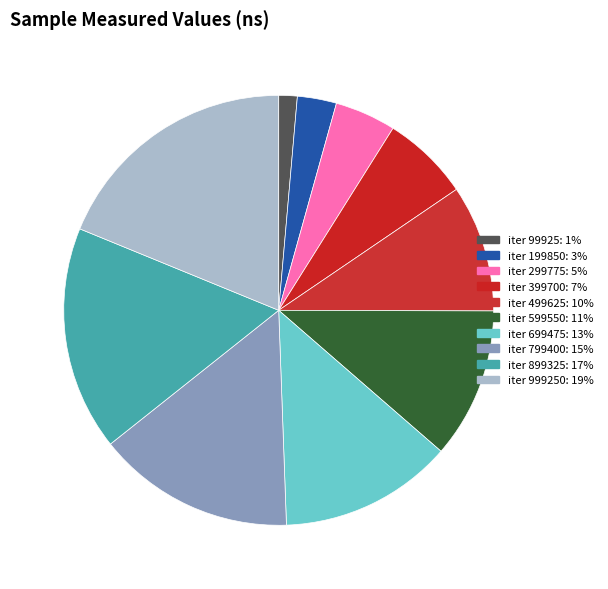

To the nearest percent, what is the difference between the largest and smallest slice percentages?

17%